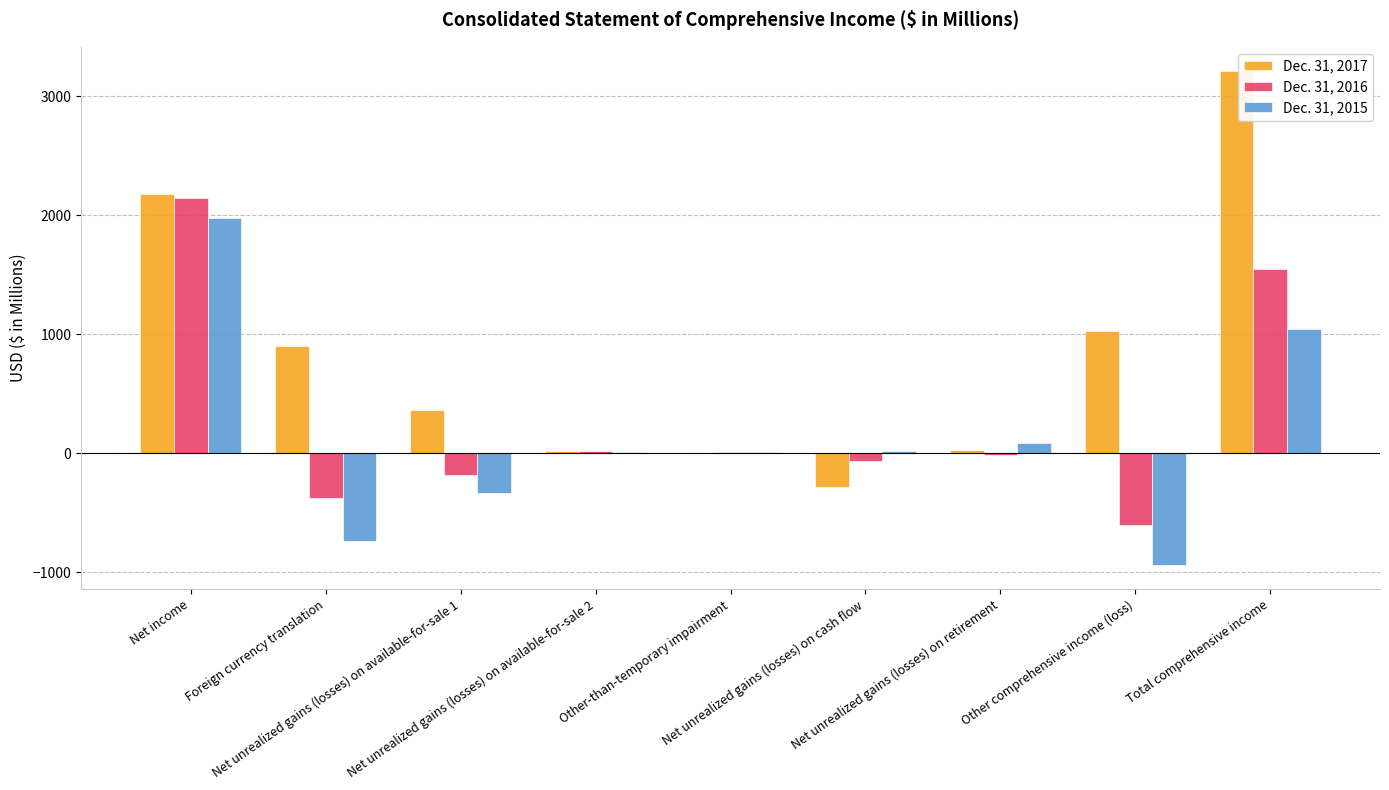

Where does the Dec. 31, 2016 series first go above -11?

Net income